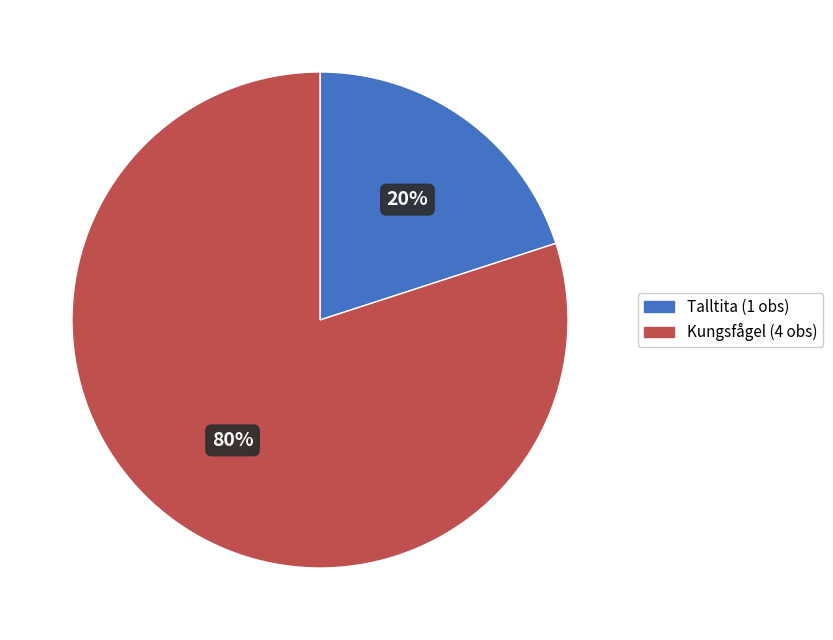

Count the number of slices in the pie.

2